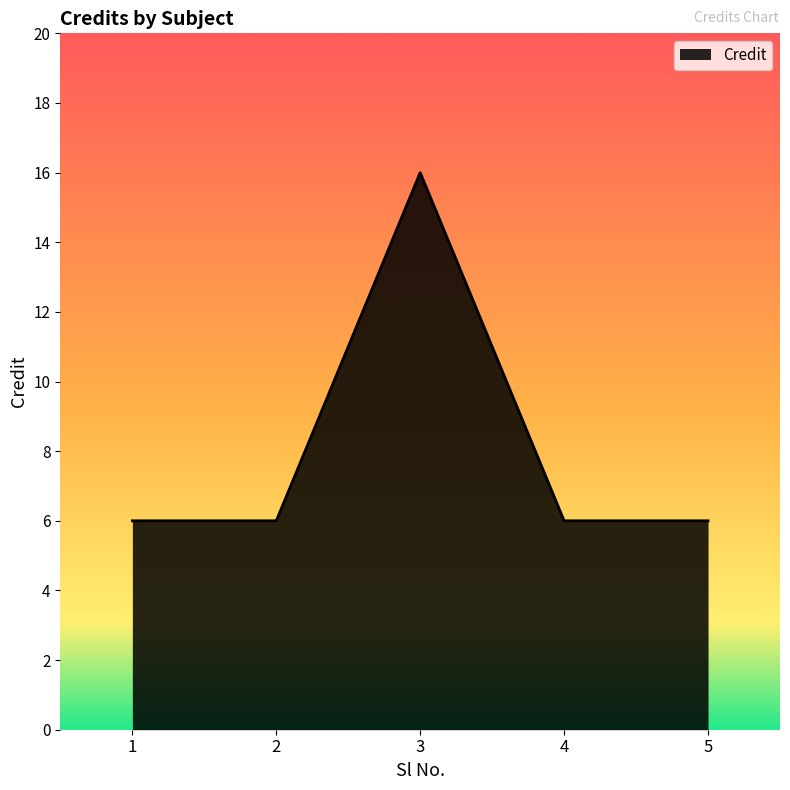

True or false: the data shows 5 at 3.

False